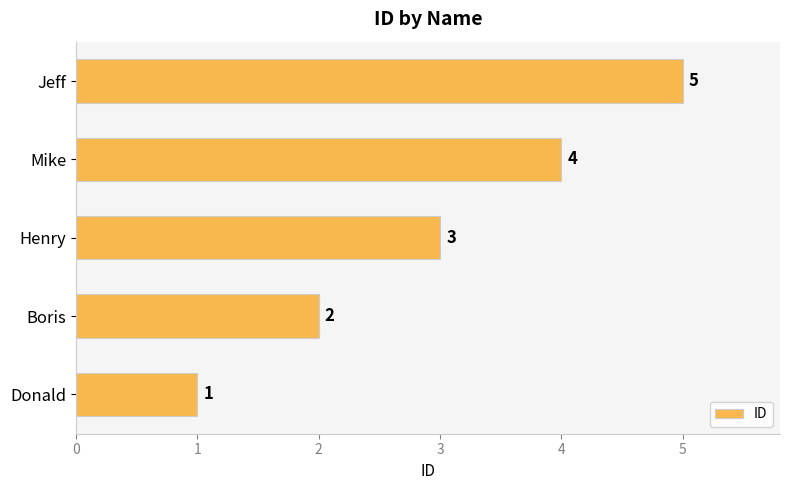

Count the values in the range 2 to 4.

3